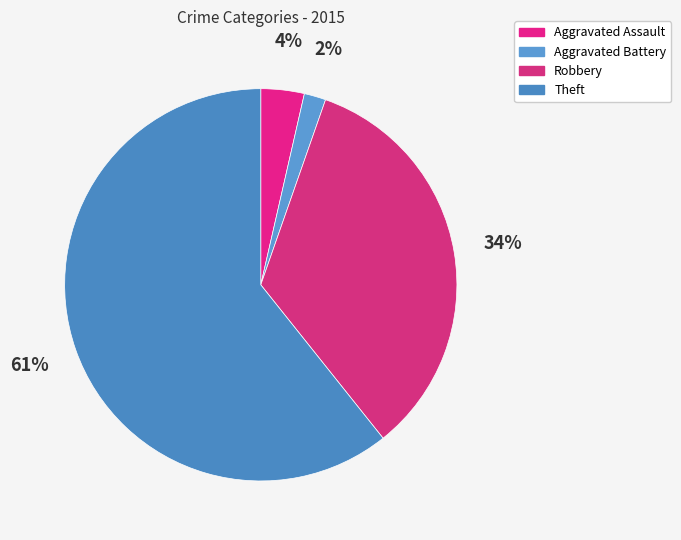

Which category accounts for the majority?

Theft